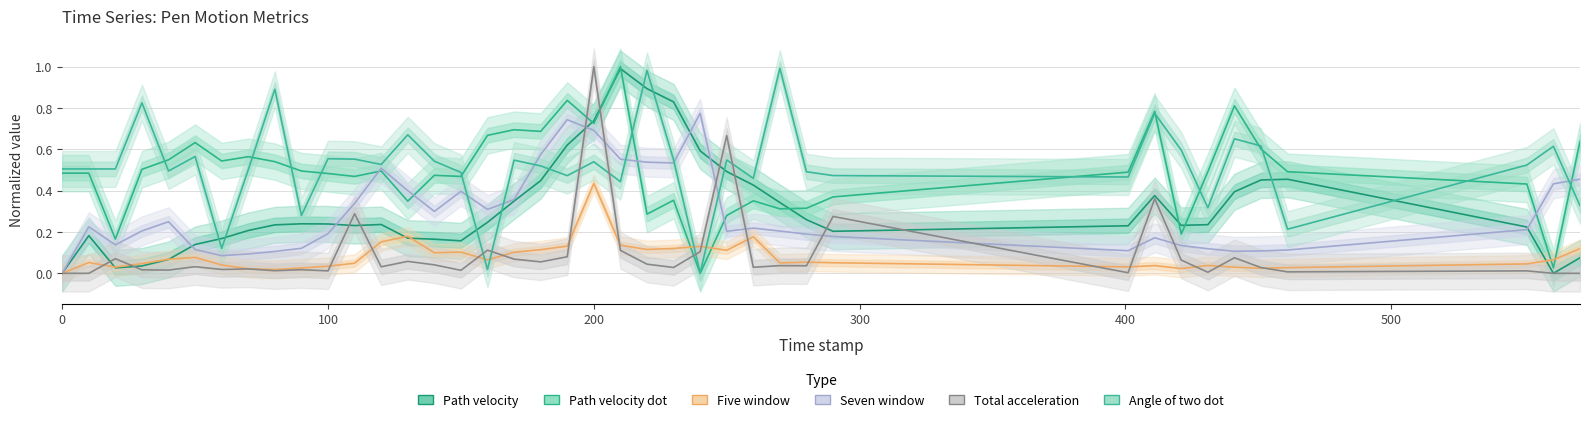

Is it true that Seven window equals 0.3 at 400?

False